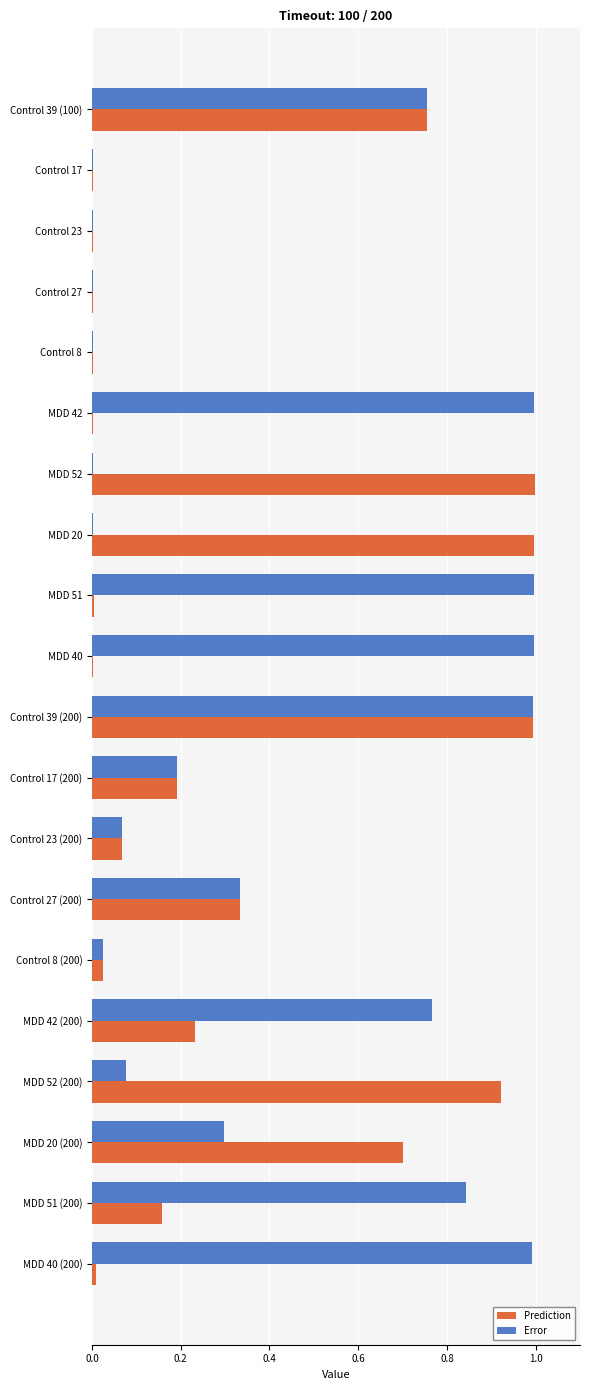

Which series has the largest total across all categories?

Error